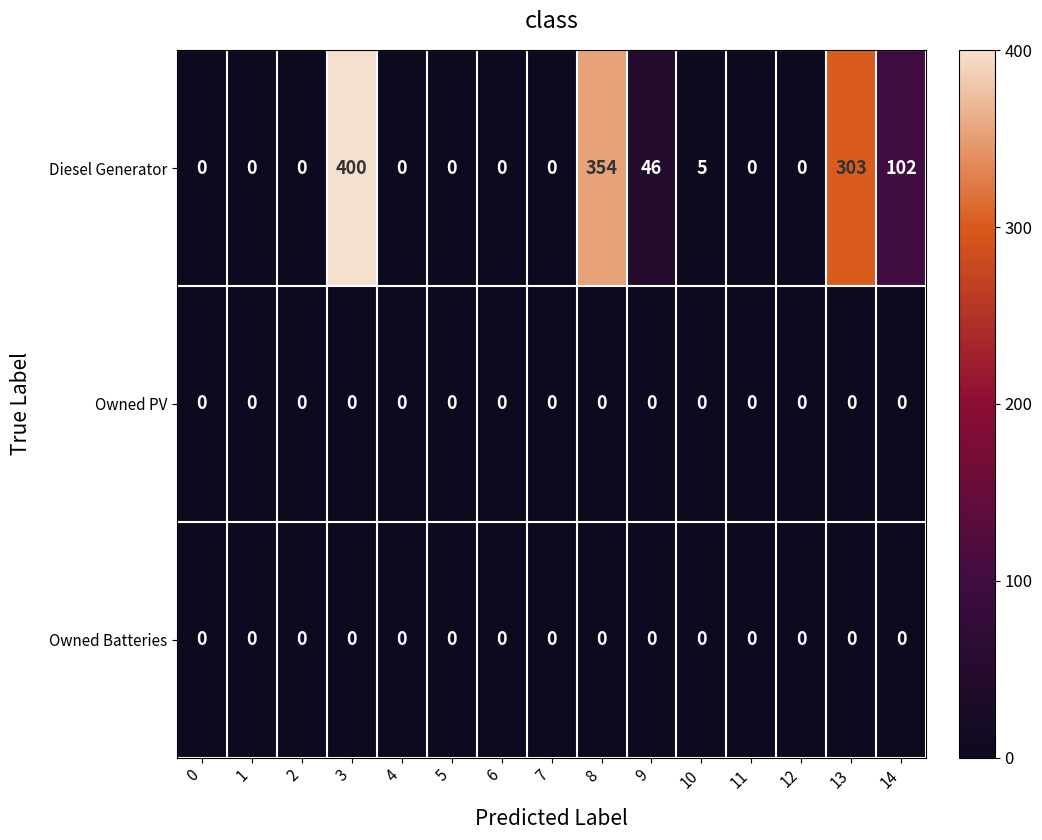

How many distinct data groups are displayed?

3